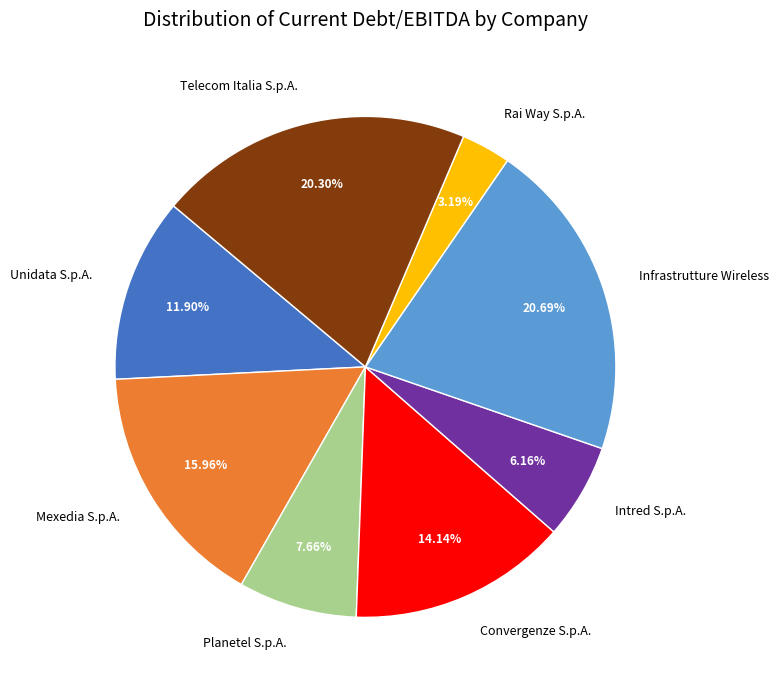

Which has a higher value, Planetel S.p.A. or Telecom Italia S.p.A.?

Telecom Italia S.p.A.